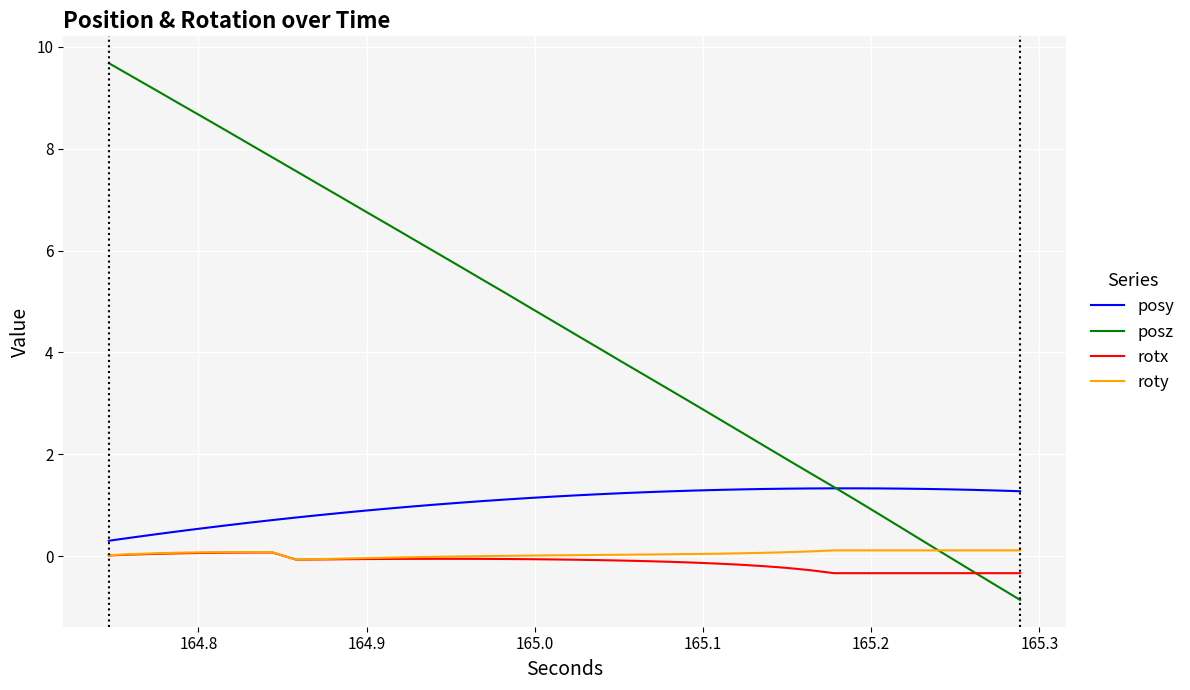

How many values in the posz series are below 4?

18